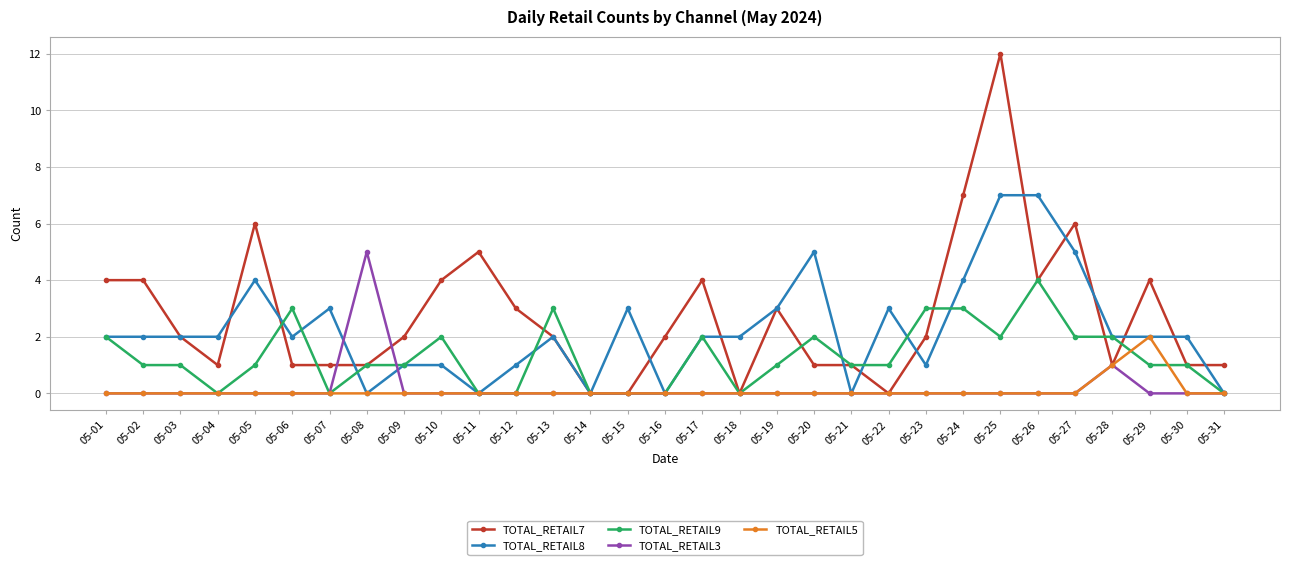

True or false: TOTAL_RETAIL3 has a value of -2 at 05-19.

False